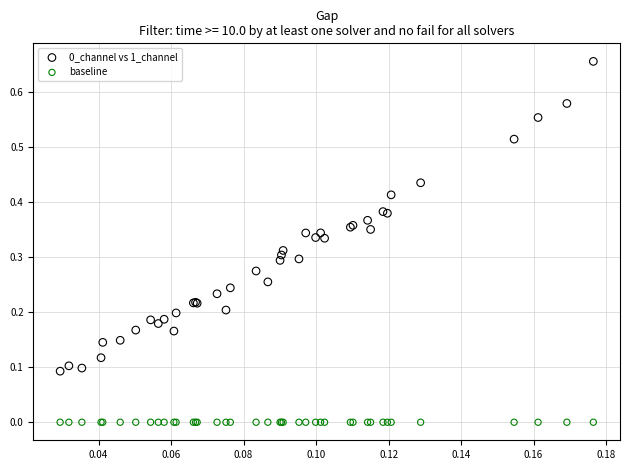

Which series reaches the maximum Y coordinate?

0_channel vs 1_channel